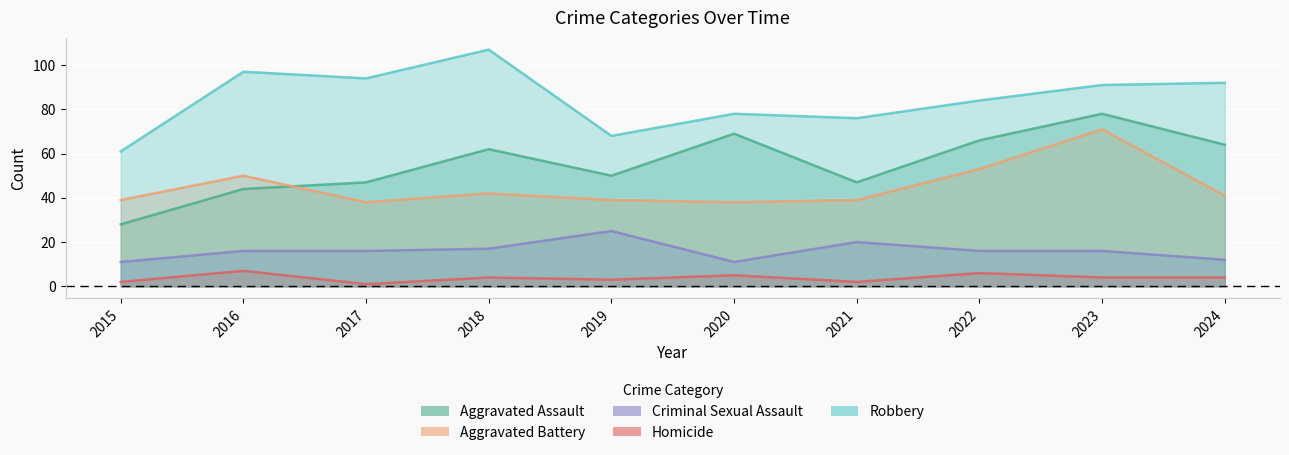

What is the difference between the second highest and minimum values in the Aggravated Battery series?

15